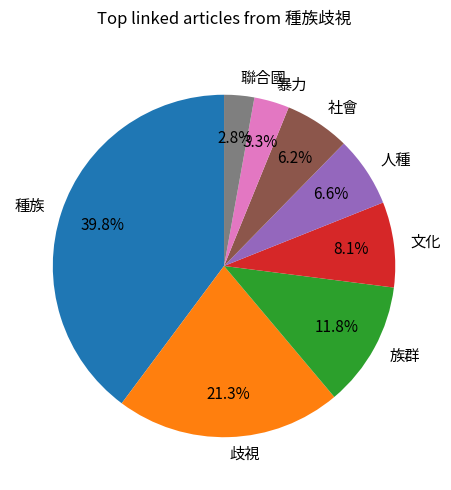

How many slices are in this pie chart?

8